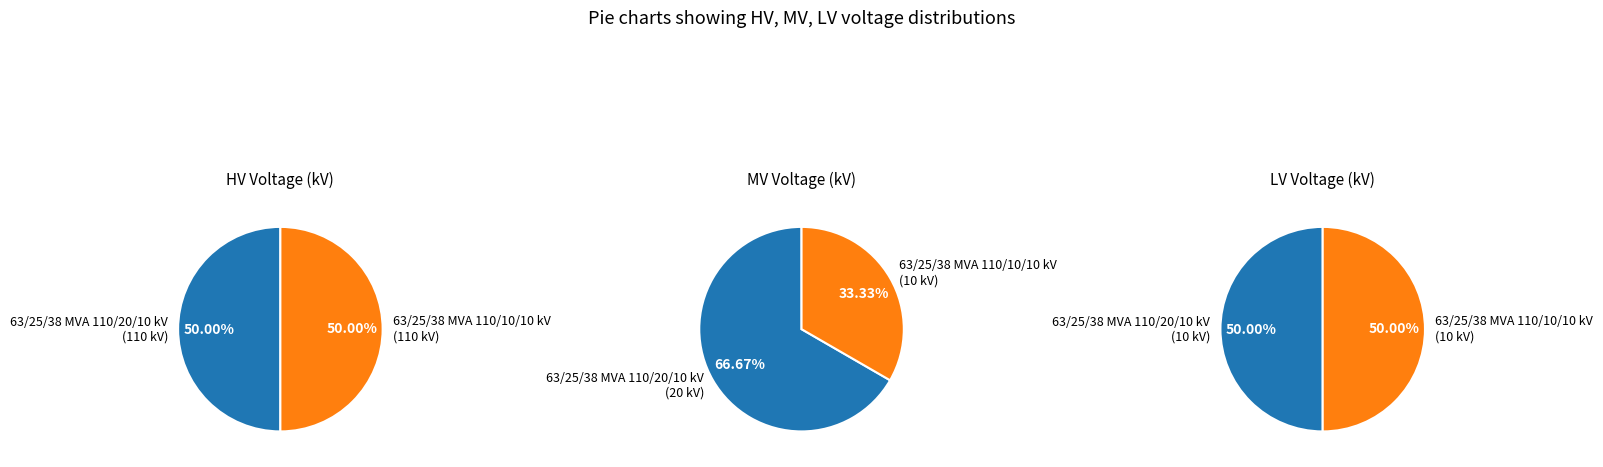

To the nearest percent, what is the average slice percentage?

50%